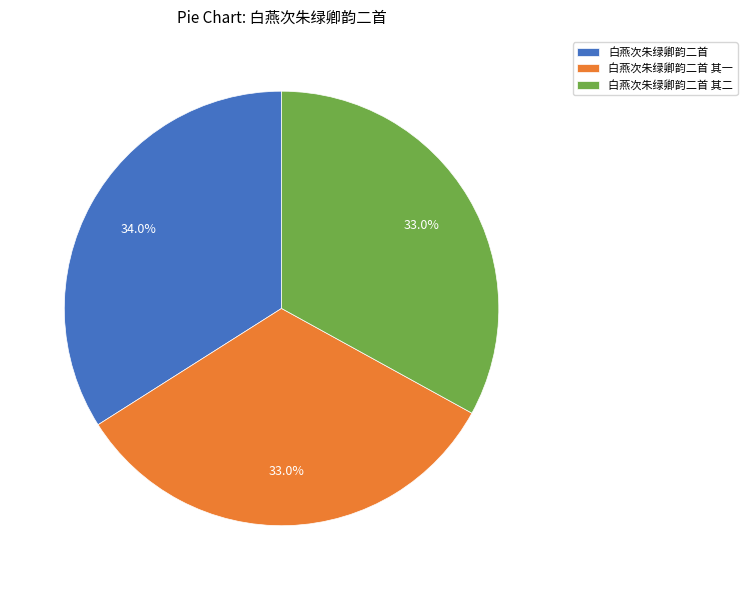

Between 白燕次朱绿卿韵二首 其二 and 白燕次朱绿卿韵二首, which is larger?

白燕次朱绿卿韵二首